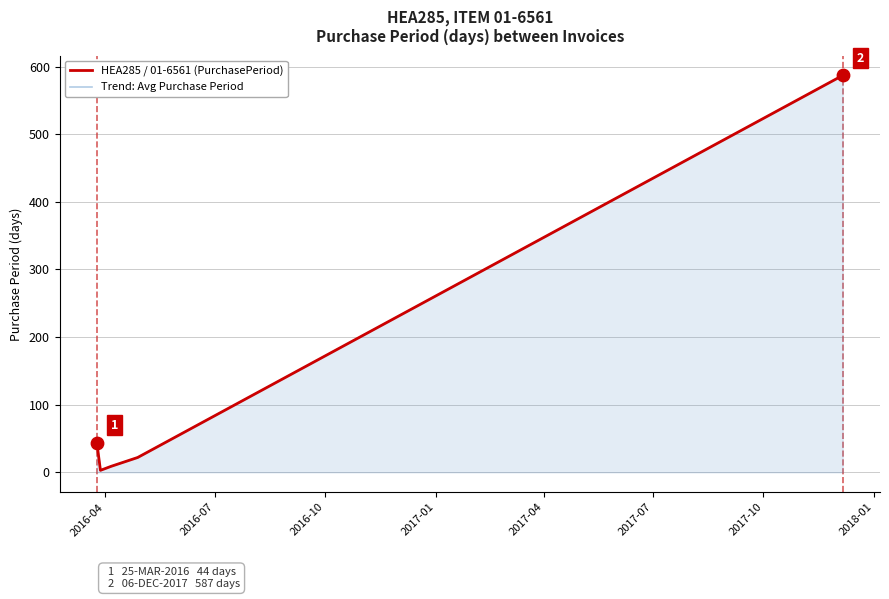

Which series contains the highest Y value?

HEA285 / 01-6561 (PurchasePeriod)